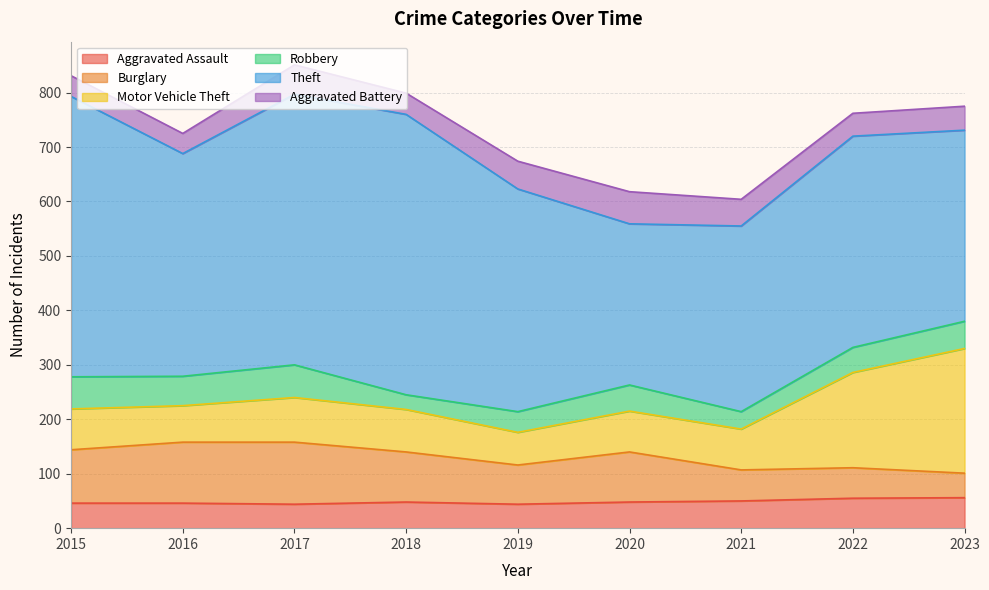

Between which two adjacent categories do Burglary and Robbery first intersect?

2022 and 2023